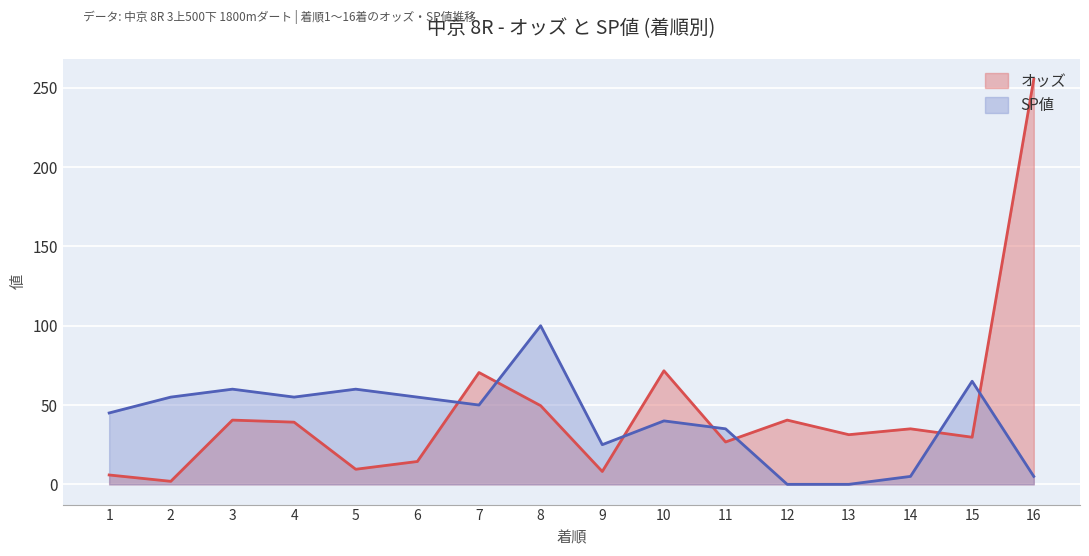

What is the average value of the SP値 series?

40.9